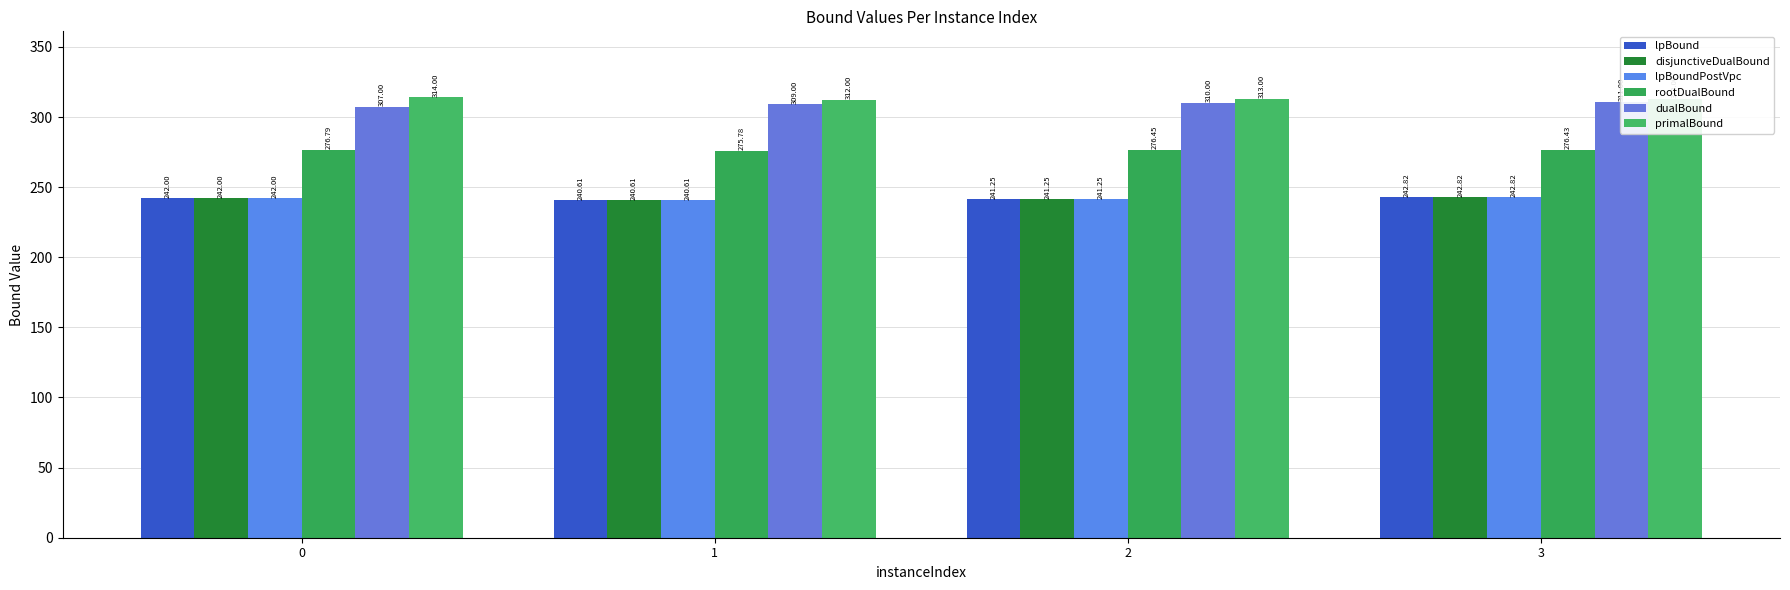

At which category is the sum across all series the highest?

3